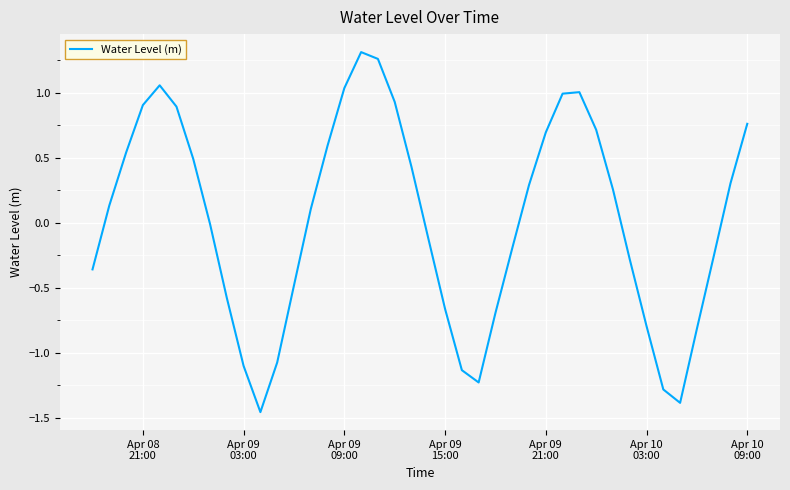

What is the difference between the maximum and minimum values?

2.8